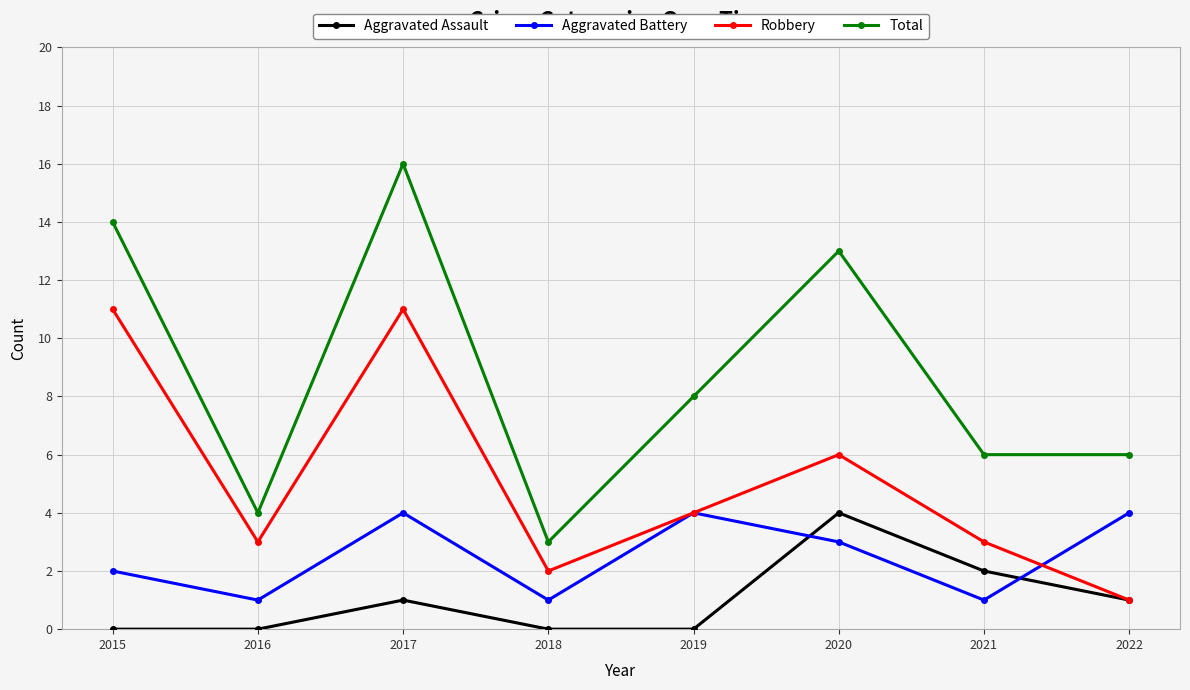

What are all the series names shown in the legend?

Aggravated Assault, Aggravated Battery, Robbery, Total